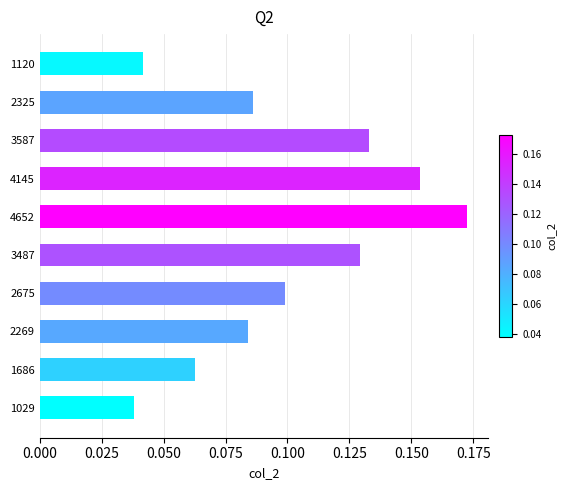

List the labels in order of value, smallest first.

1029, 1120, 1686, 2269, 2325, 2675, 3487, 3587, 4145, 4652